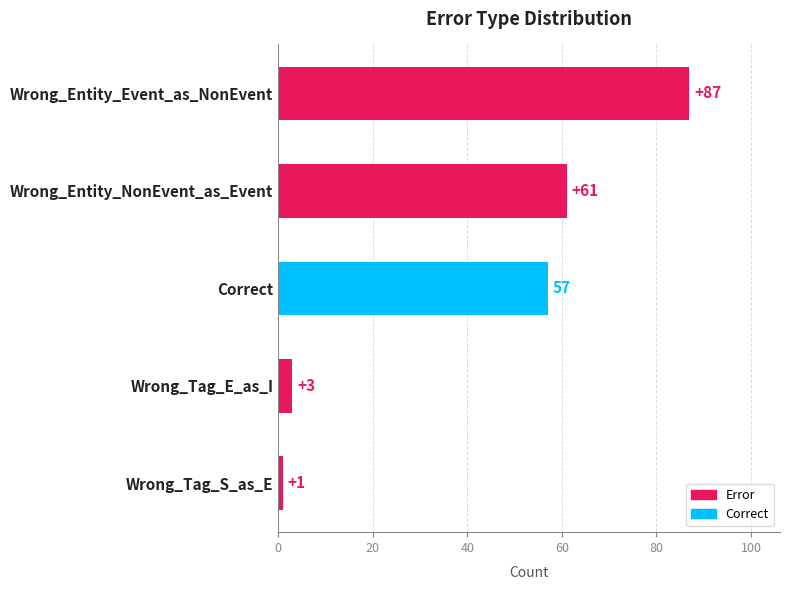

Between Wrong_Entity_Event_as_NonEvent and Wrong_Tag_E_as_I, which is larger?

Wrong_Entity_Event_as_NonEvent